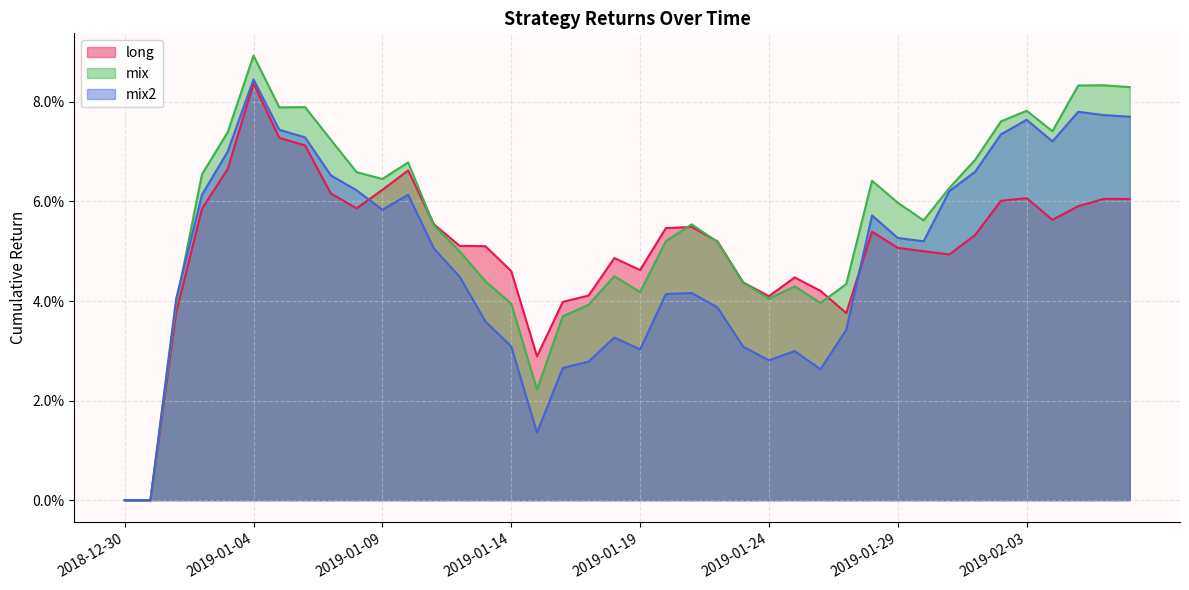

At which label does mix reach its peak?

2019-01-04